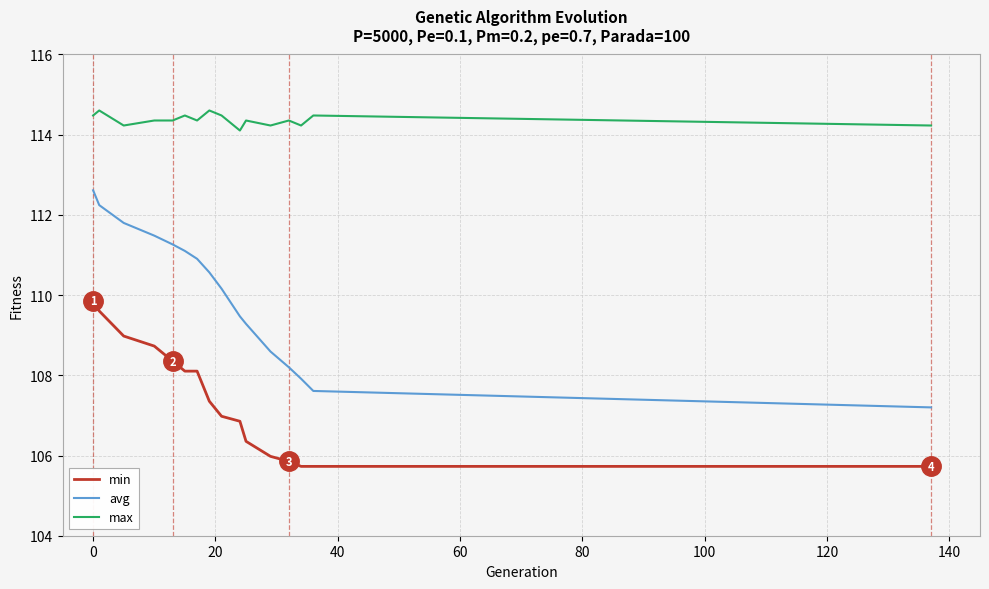

Which series has the largest total across all categories?

max